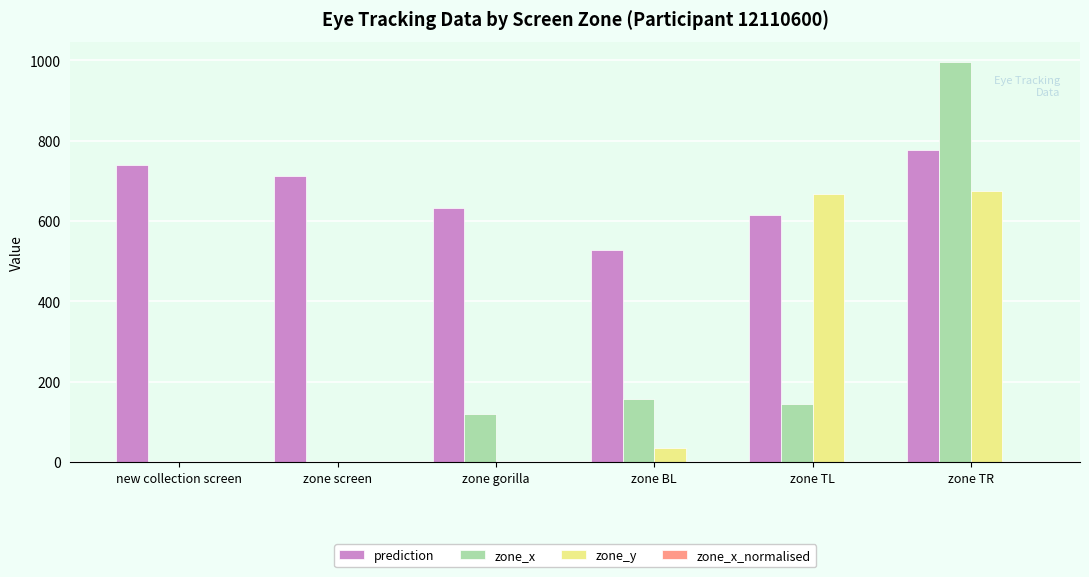

Which series has the widest spread of values?

zone_x